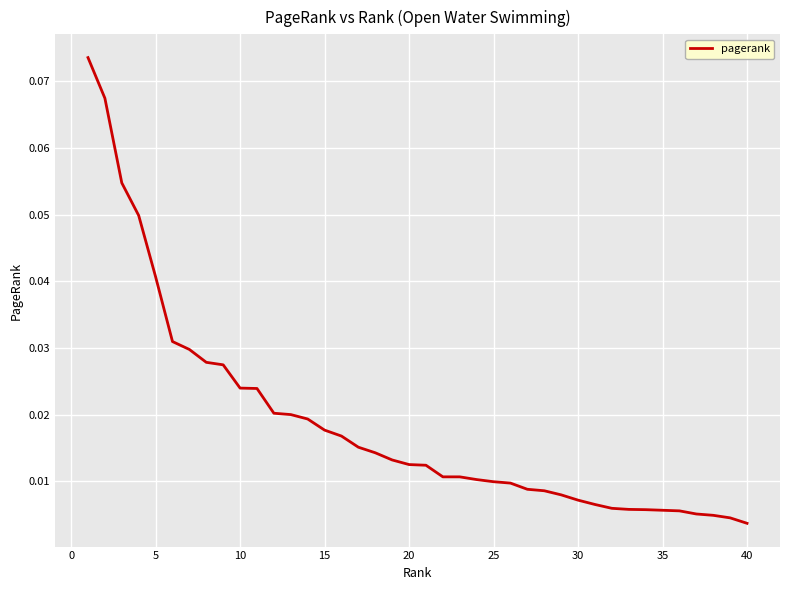

What is the sum of all values?

0.7